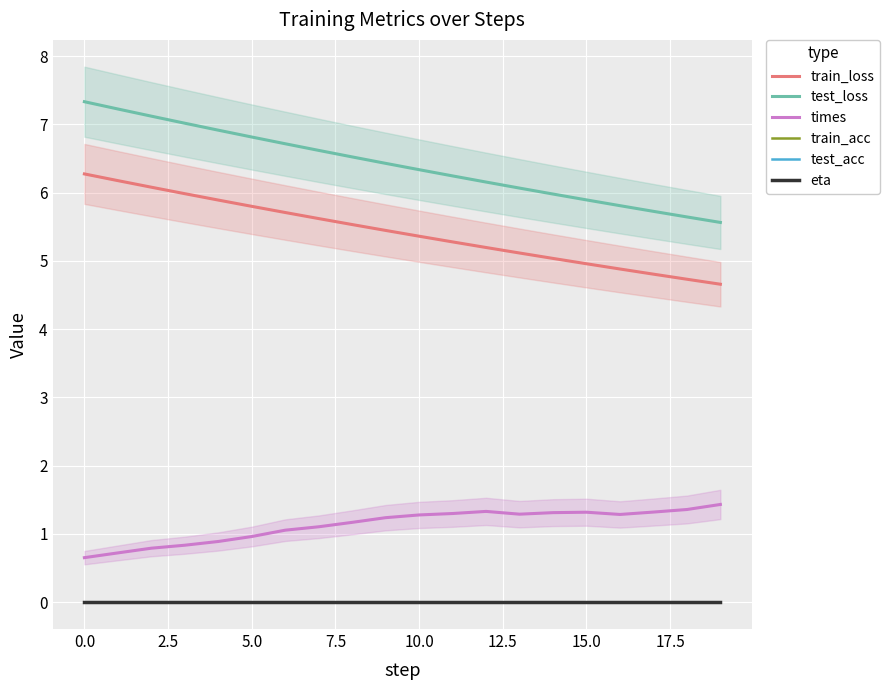

Does the chart display data point markers on the line(s)?

No